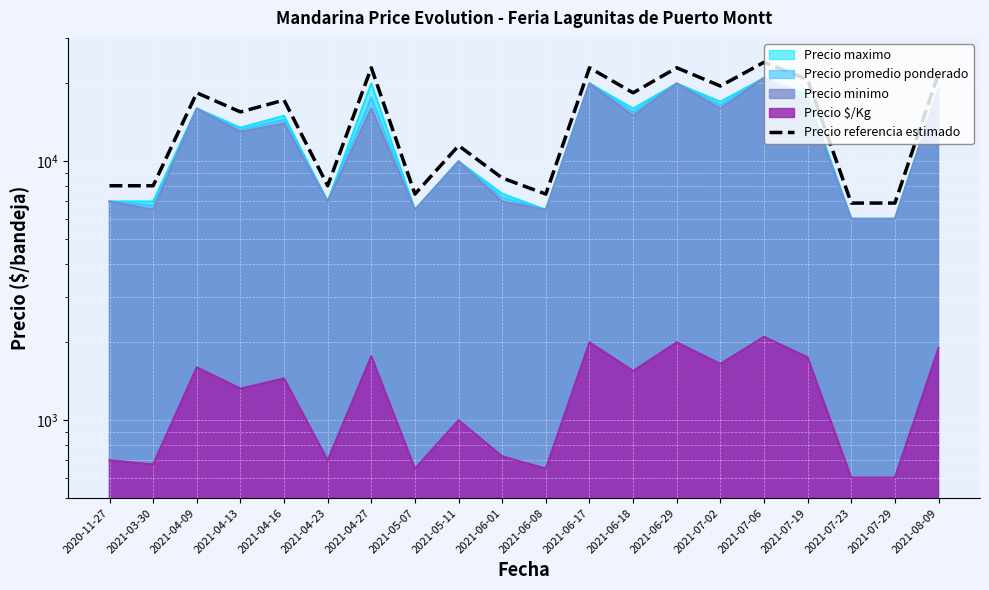

How many lines are shown in the chart?

1